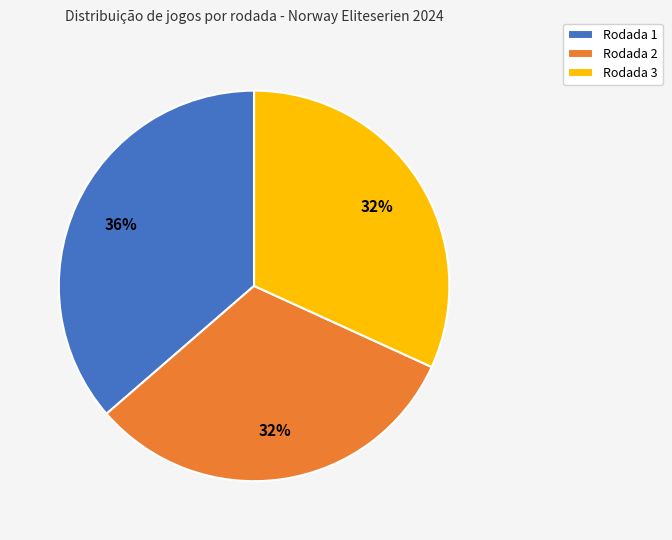

What is the ratio of the value at Rodada 3 to the value at Rodada 2?

1.0